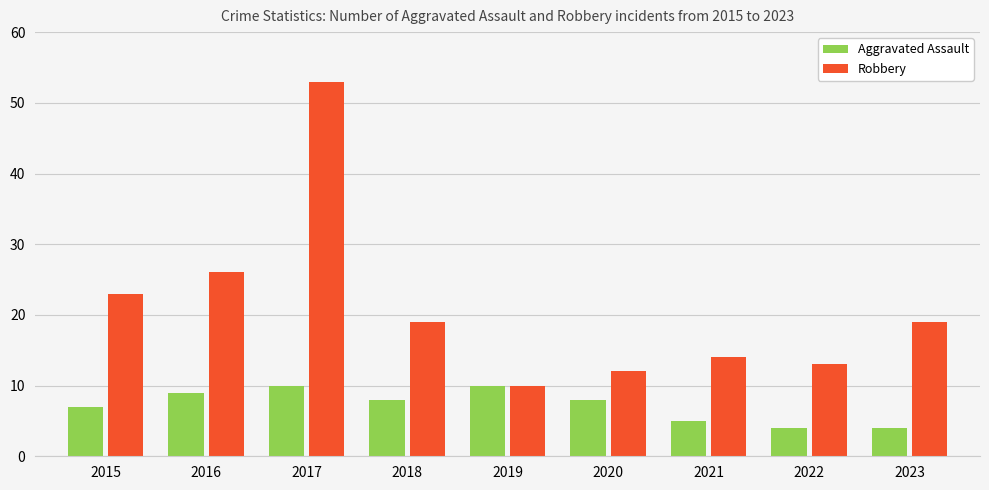

Rank the series by their maximum value, from highest to lowest.

Robbery, Aggravated Assault